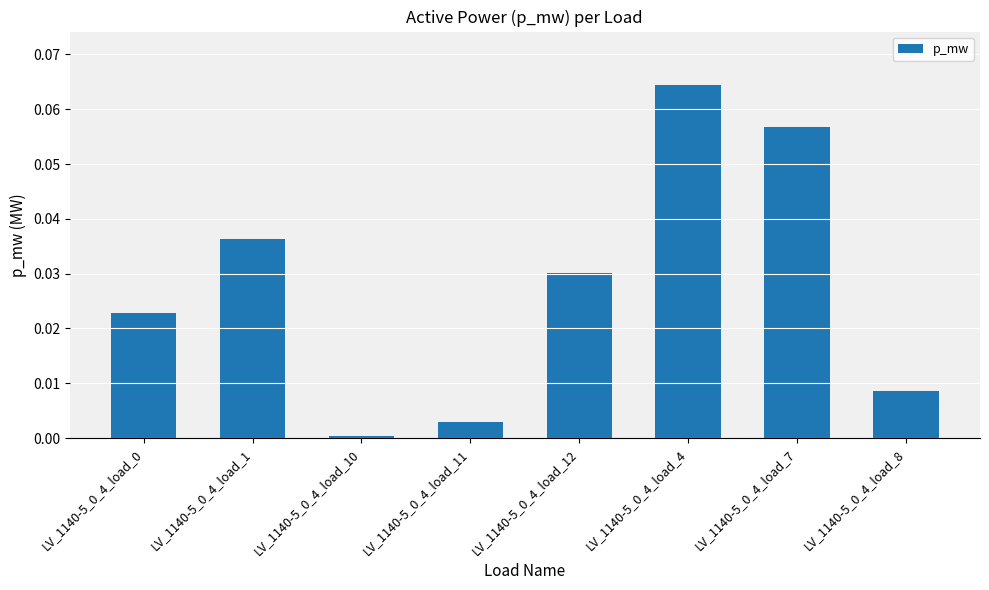

The chart shows a value of 0.0 at LV_1140-5_0_4_load_12. True or false?

True